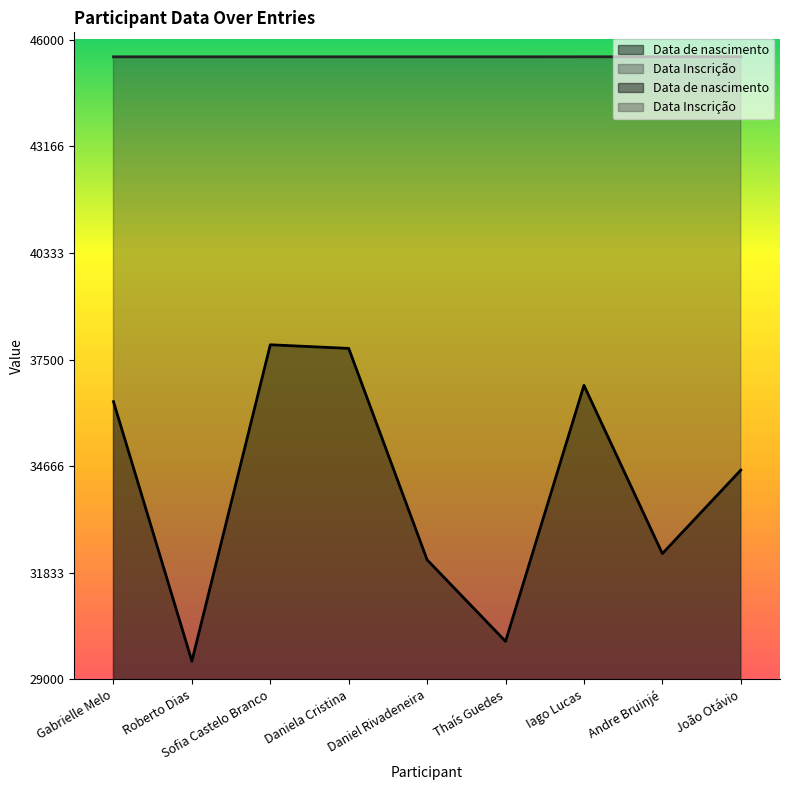

True or false: Data de nascimento and Data Inscrição cross at least once.

False